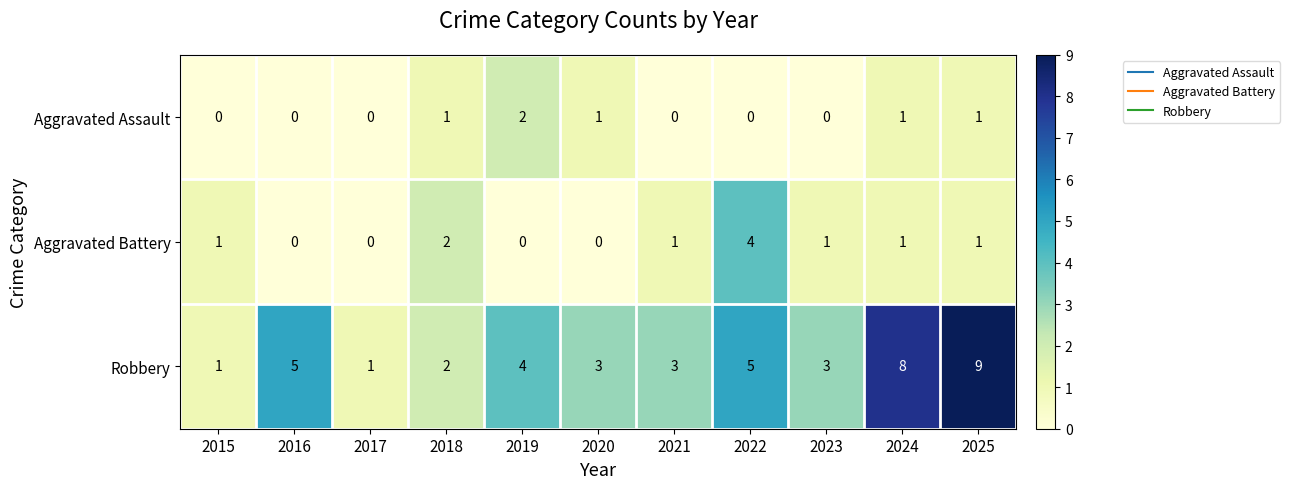

Is the value of Aggravated Battery at 2020 greater than the value of Robbery at 2022?

No